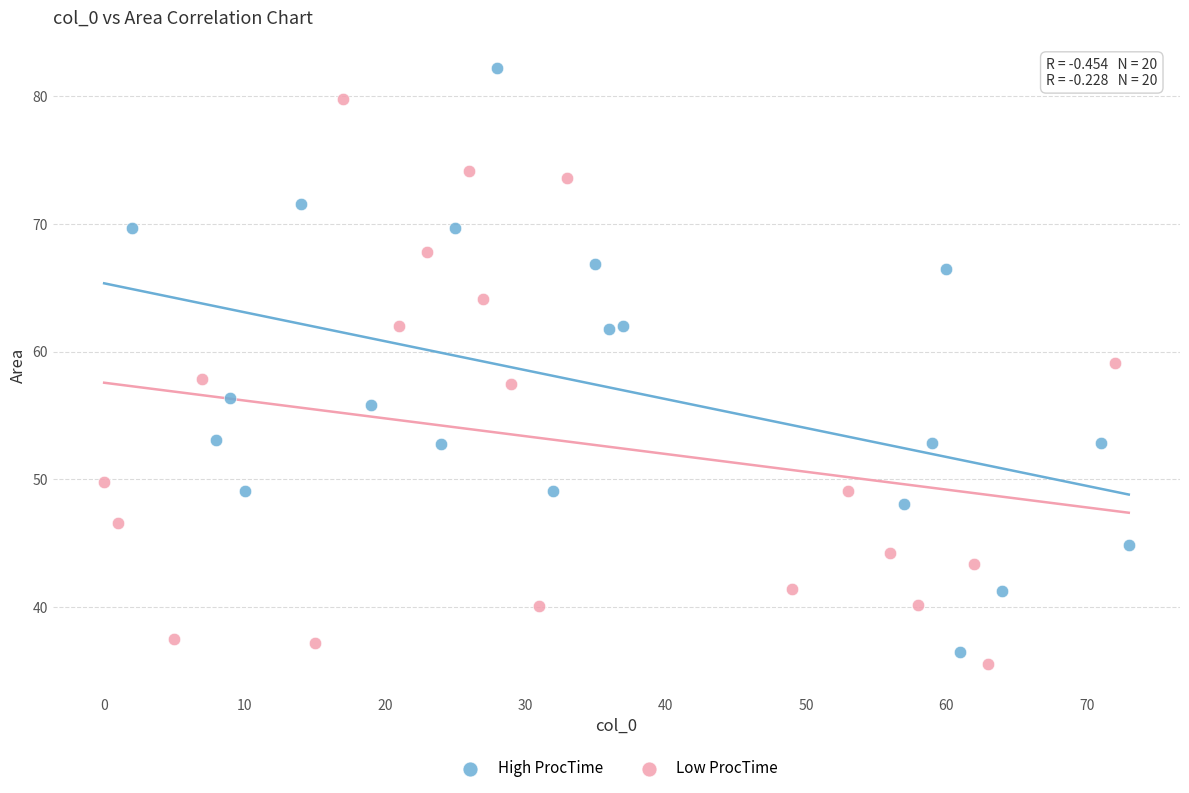

Which series contains the lowest Y value?

Low ProcTime